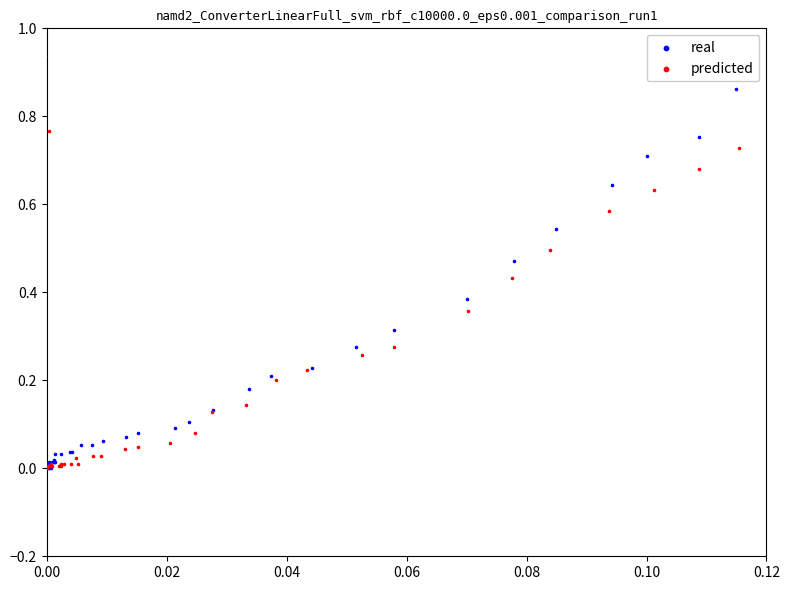

Which series has the largest Y range (max minus min)?

predicted